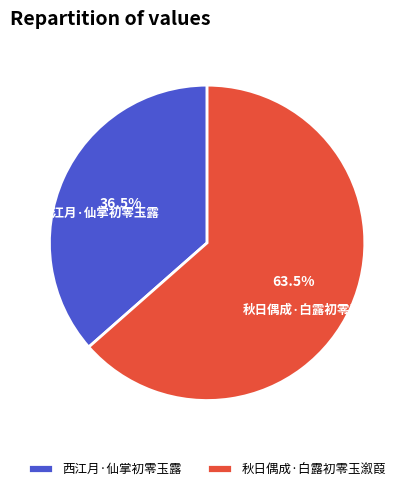

Is the sum of 西江月·仙掌初零玉露 and 秋日偶成·白露初零玉溆葭 greater than half?

Yes